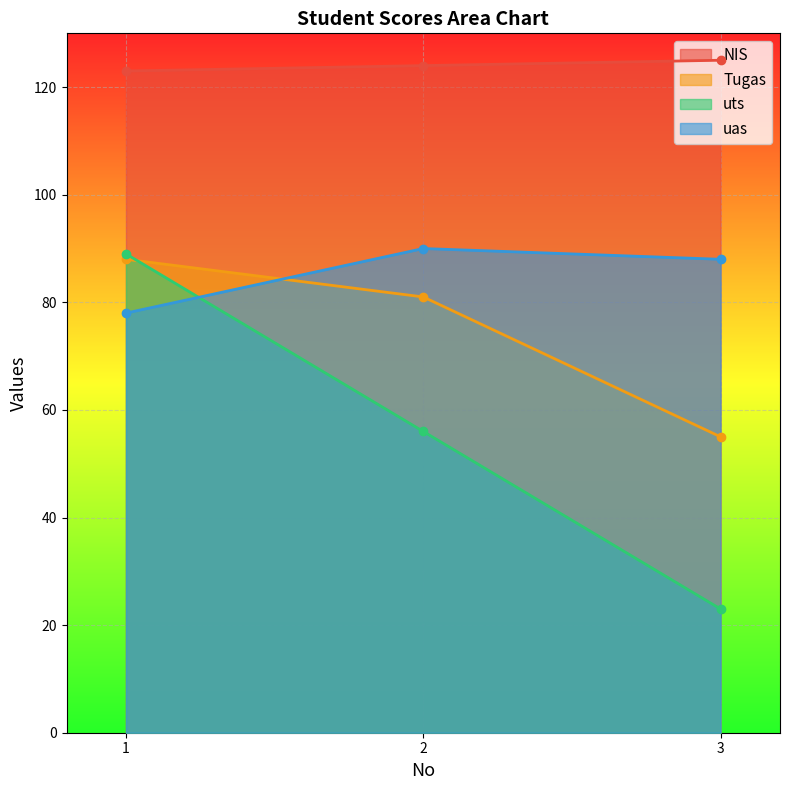

Which label corresponds to the largest value in the chart?

3